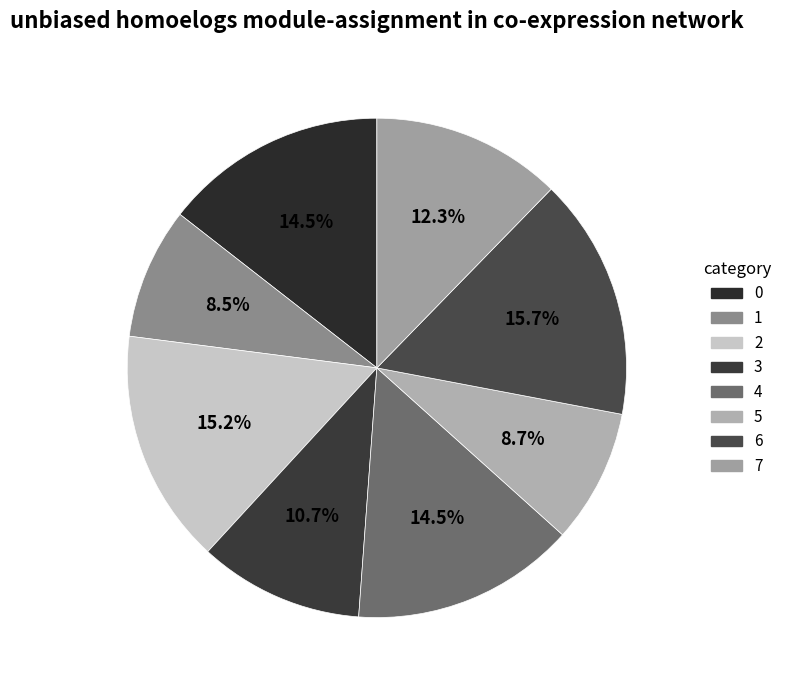

Count the number of slices in the pie.

8